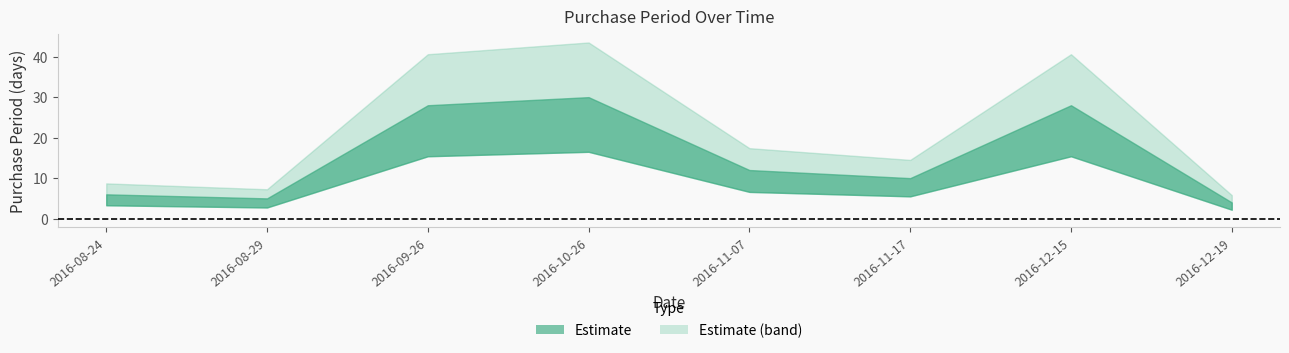

Rank the categories by value from highest to lowest.

2016-10-26, 2016-09-26, 2016-12-15, 2016-11-07, 2016-11-17, 2016-08-24, 2016-08-29, 2016-12-19